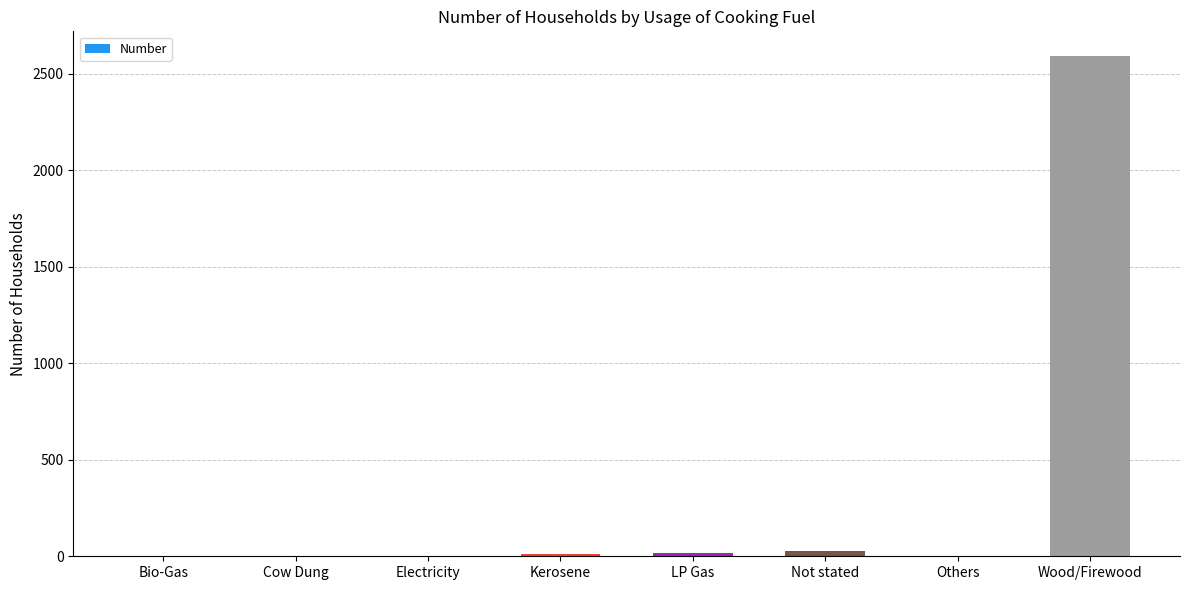

What is the greatest value displayed?

2590